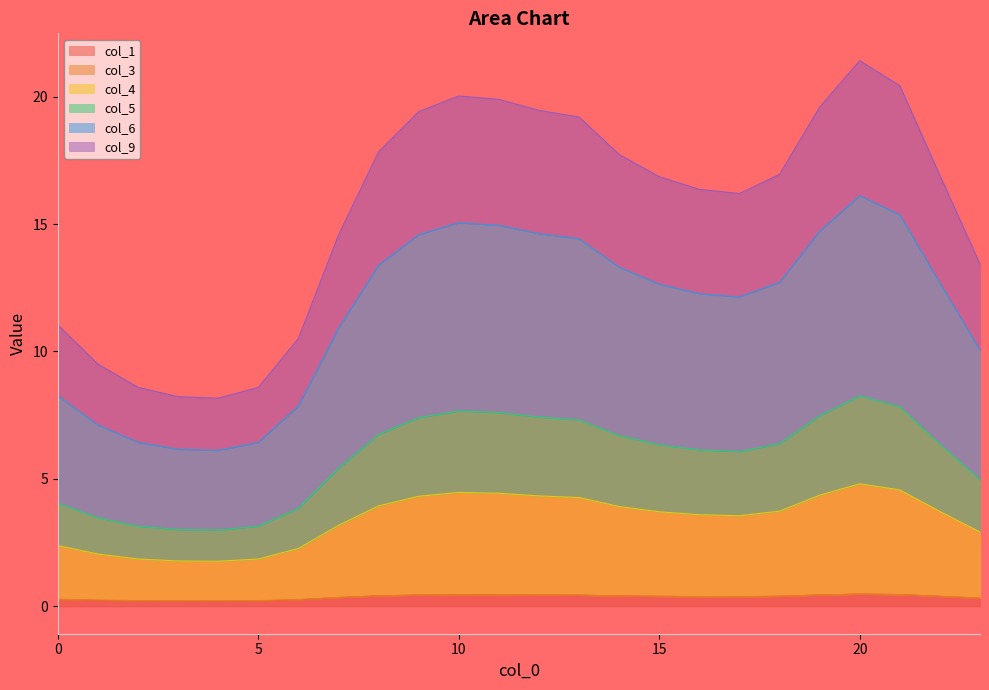

What is the maximum value for col_1?

0.5